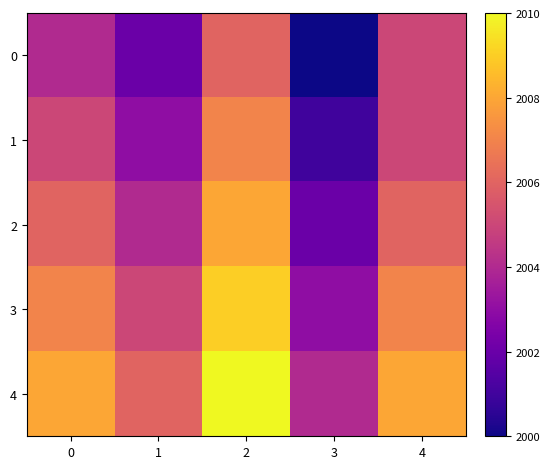

Reading left to right, transcribe all the data shown in this chart.

0: 0=2004	1=2002	2=2006	3=2000	4=2005
1: 0=2005	1=2003	2=2007	3=2001	4=2005
2: 0=2006	1=2004	2=2008	3=2002	4=2006
3: 0=2007	1=2005	2=2009	3=2003	4=2007
4: 0=2008	1=2006	2=2010	3=2004	4=2008